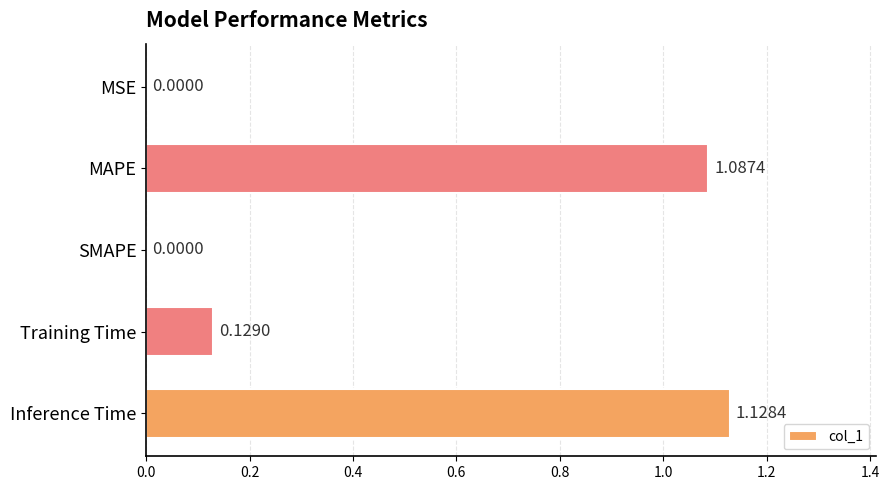

At which category does the chart reach its peak across all series?

Inference Time